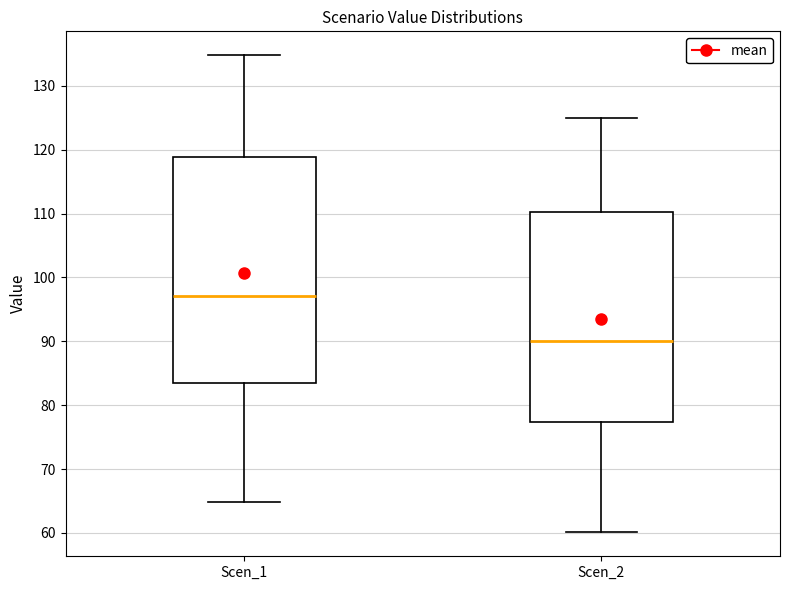

Reading left to right, read every box against the y-axis: the position of its median line, the range the box covers, and the ends of its whiskers. The values are not printed on the chart, so give them approximately, as read against the axis.

Scen_1: median 97, box 83 to 119, whiskers 65 to 135
Scen_2: median 90, box 77 to 110, whiskers 60 to 125